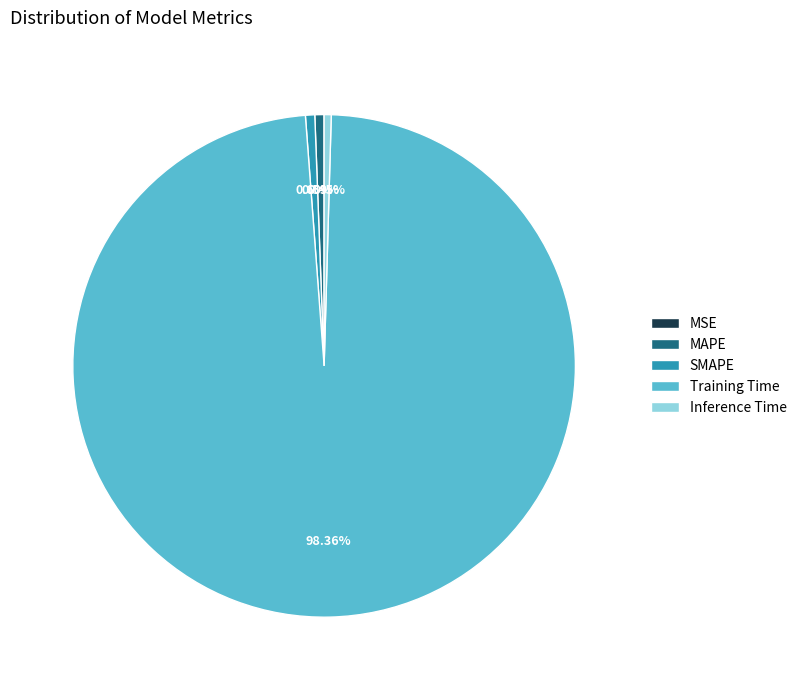

Is Training Time the majority of the pie?

Yes